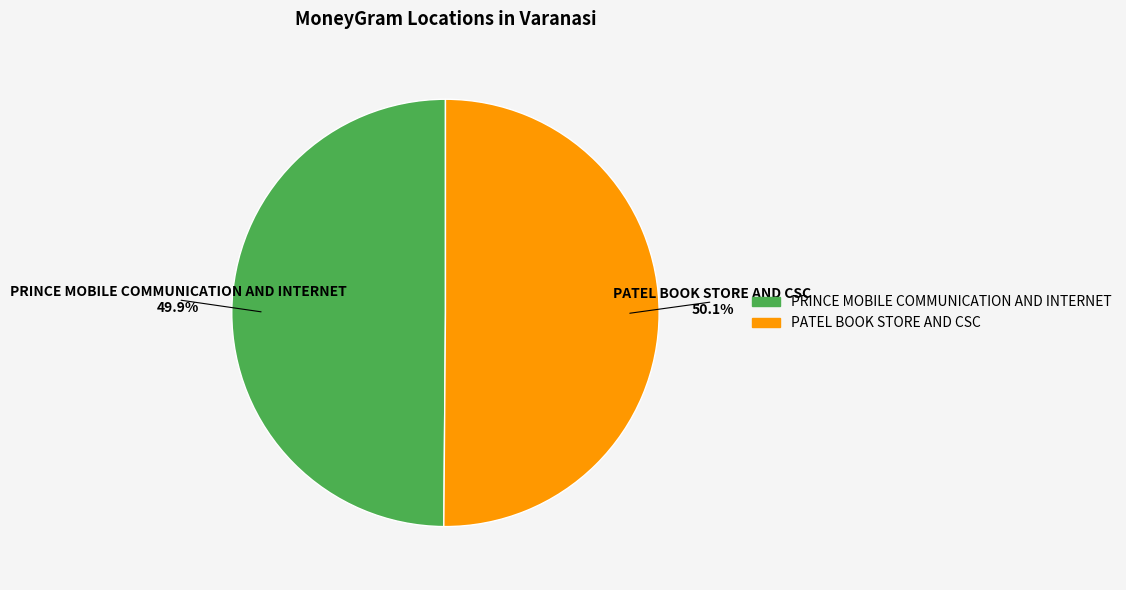

True or false: PRINCE MOBILE COMMUNICATION AND INTERNET accounts for 50% of the total.

True